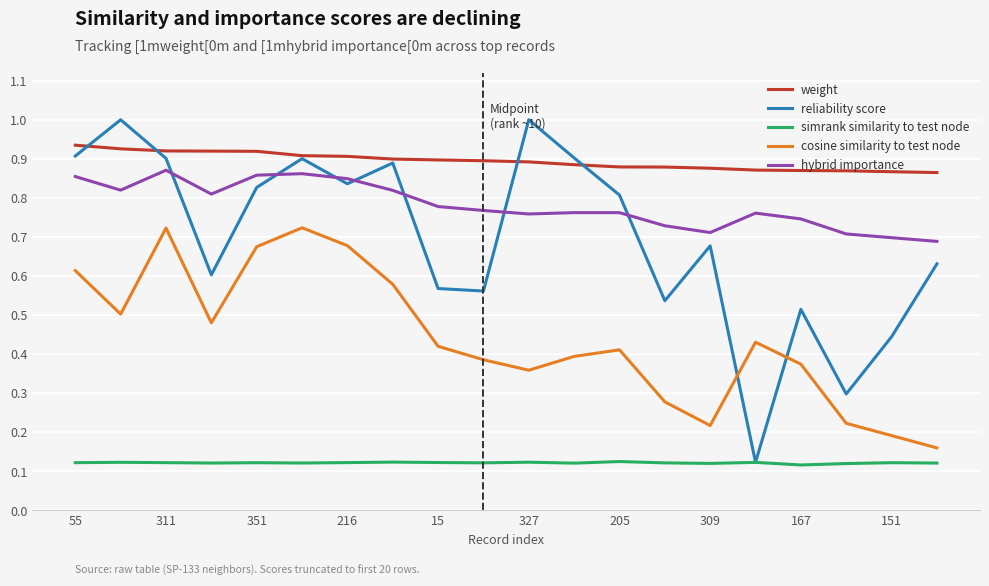

True or false: hybrid importance and weight cross at least once.

False